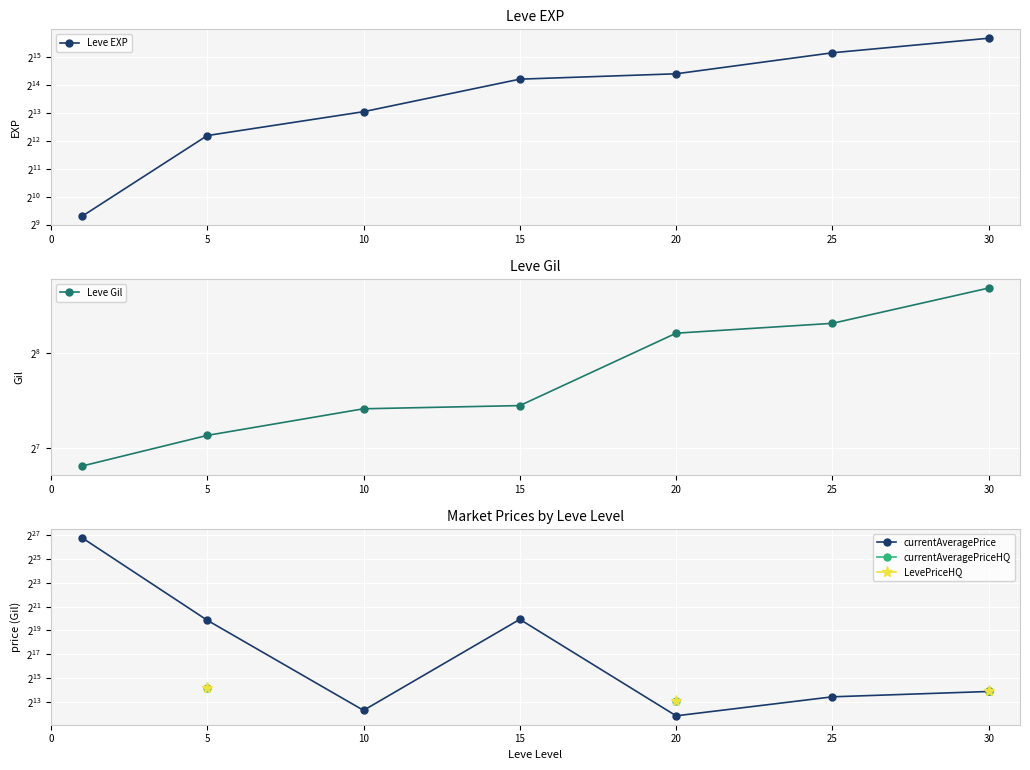

What are all the series names shown in the legend?

Leve EXP, Leve Gil, currentAveragePrice, currentAveragePriceHQ, LevePriceHQ